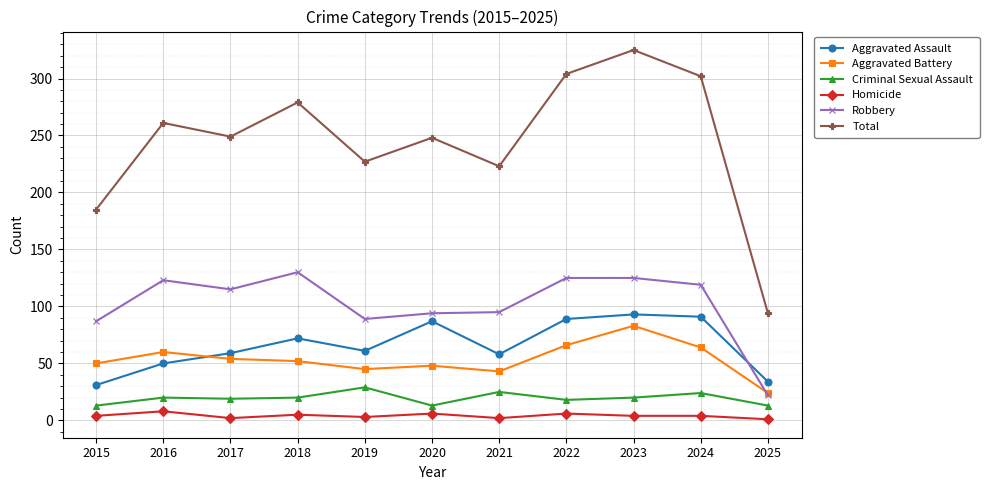

At which category does Total reach its first local peak?

2016